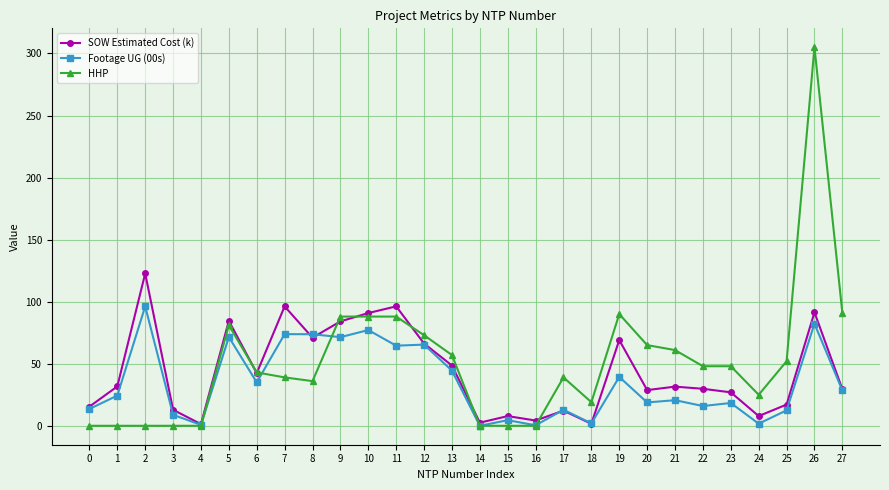

What is the approximate value of SOW Estimated Cost (k) at 10?

90.8